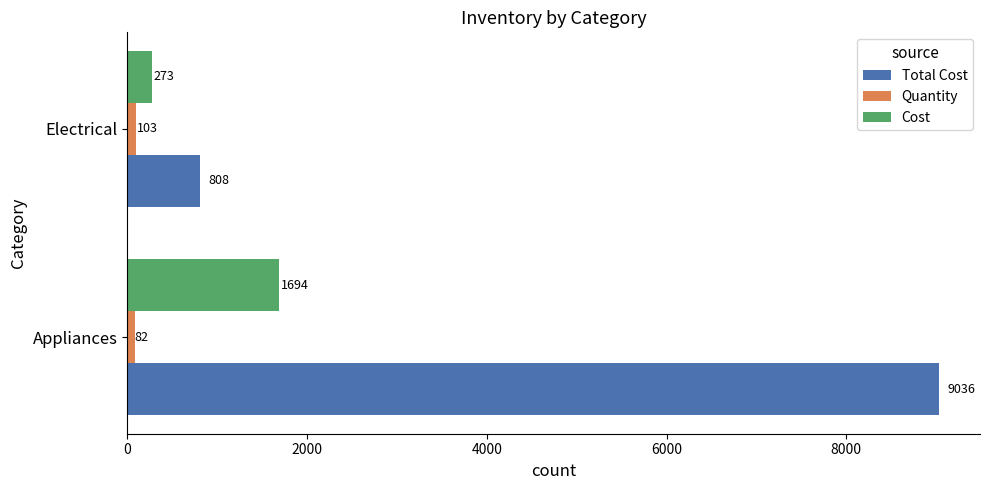

List the series in order of their overall mean, lowest first.

Quantity, Cost, Total Cost